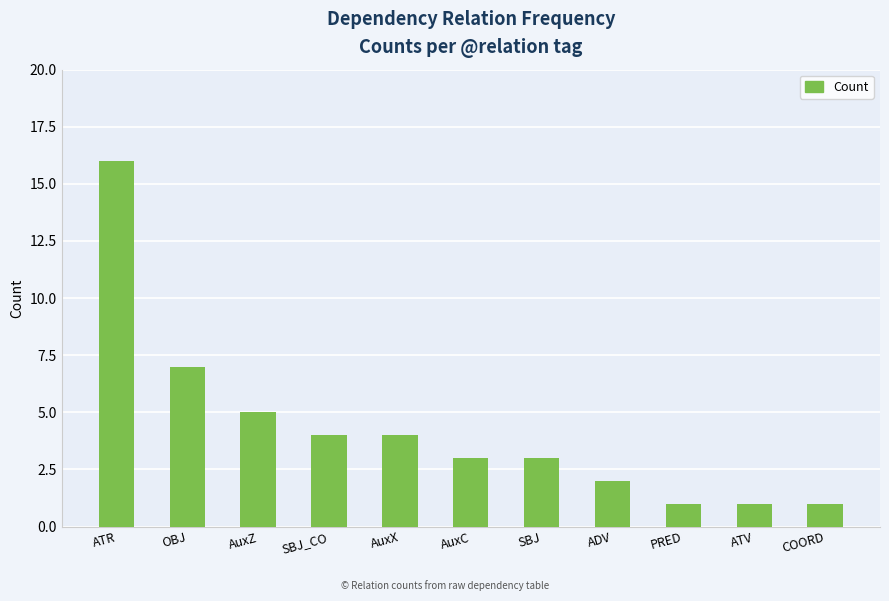

What position from the right is OBJ?

10